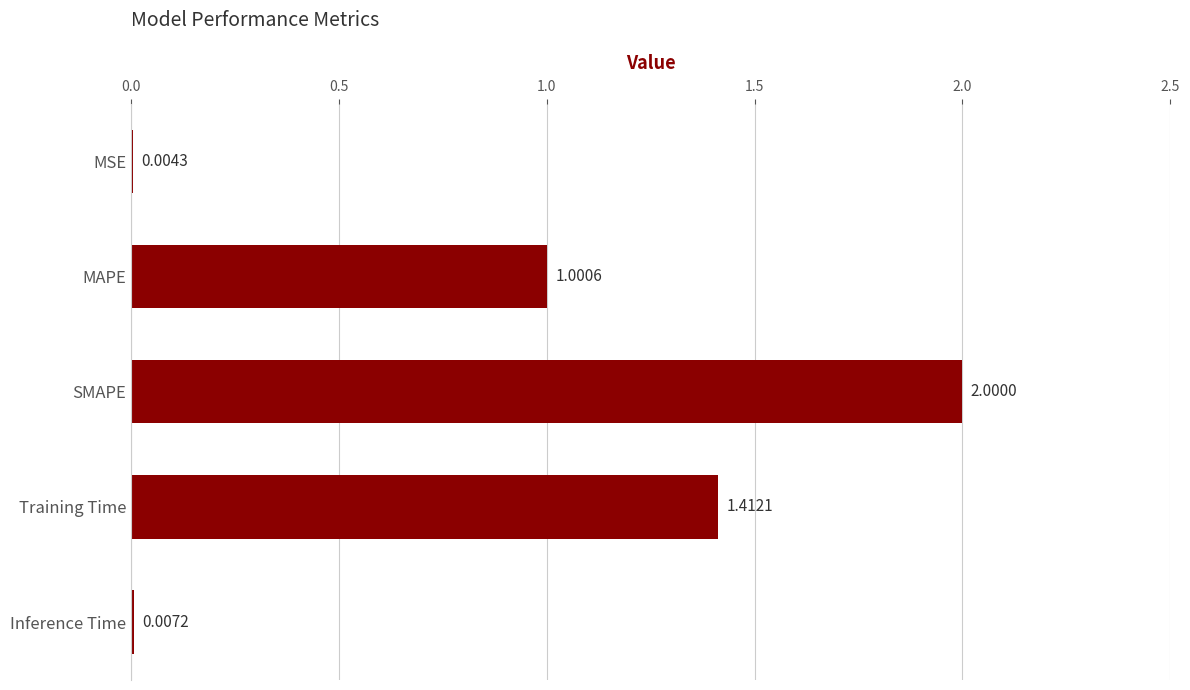

What is the change in value from SMAPE to Training Time?

-0.6